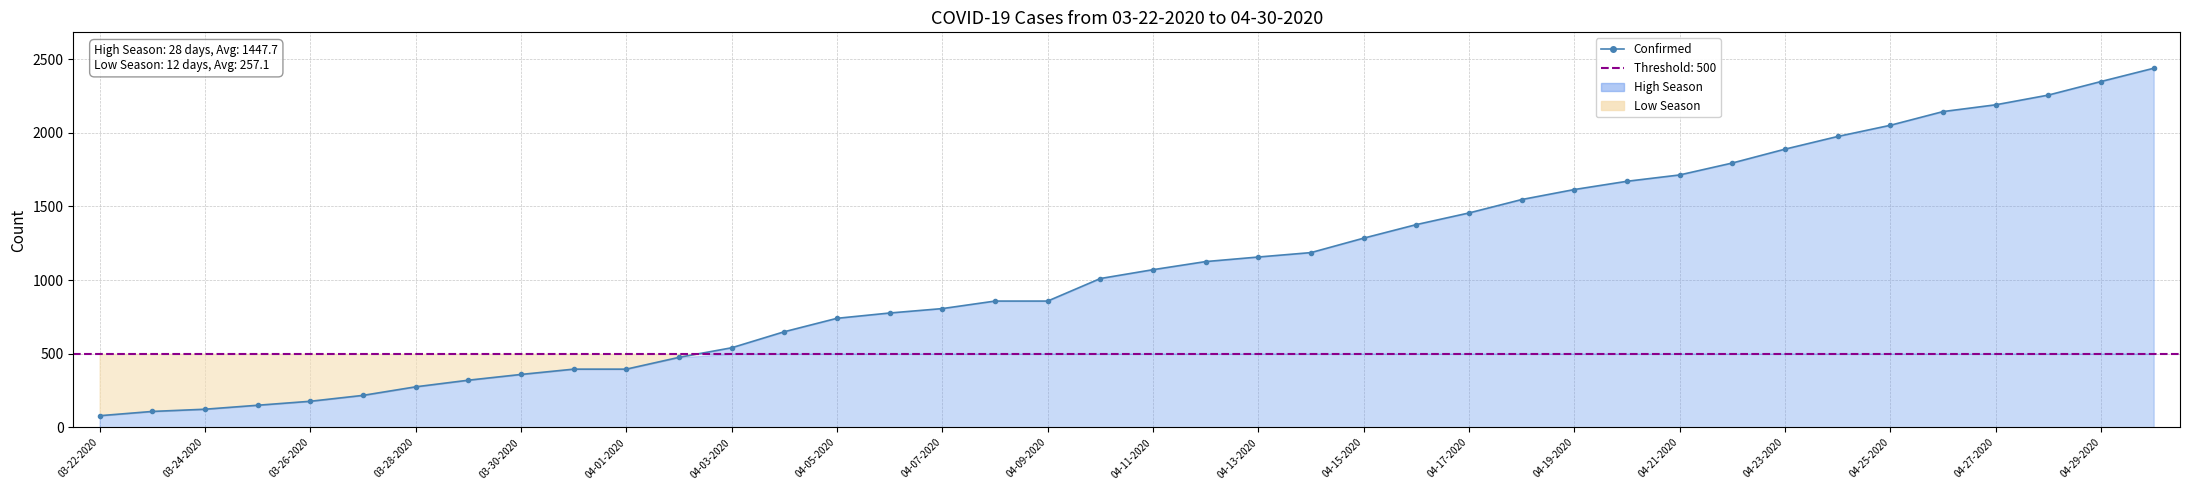

Reading left to right, list all the values displayed in this chart.

80	109	124	151	178	218	276	321	360	396	396	476	541	650	741	777	807	858	858	1011	1071	1126	1157	1187	1285	1377	1456	1547	1615	1671	1714	1795	1889	1975	2051	2144	2190	2256	2348	2438